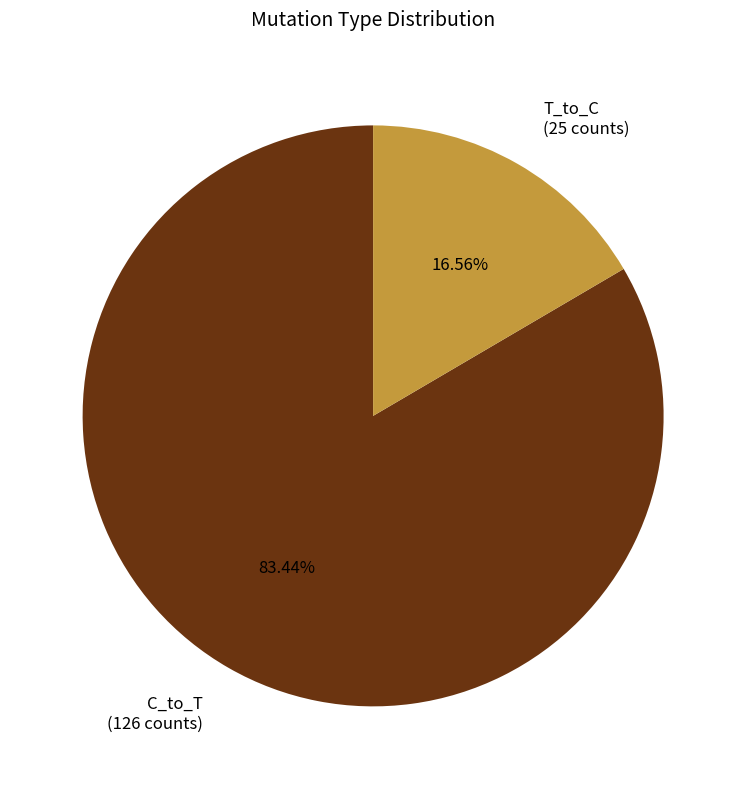

Is there a majority slice in this chart?

Yes